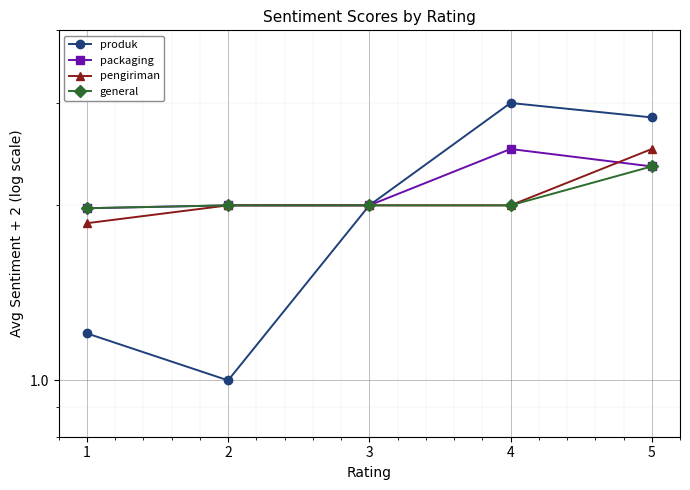

What is the minimum value shown in the chart?

1.0